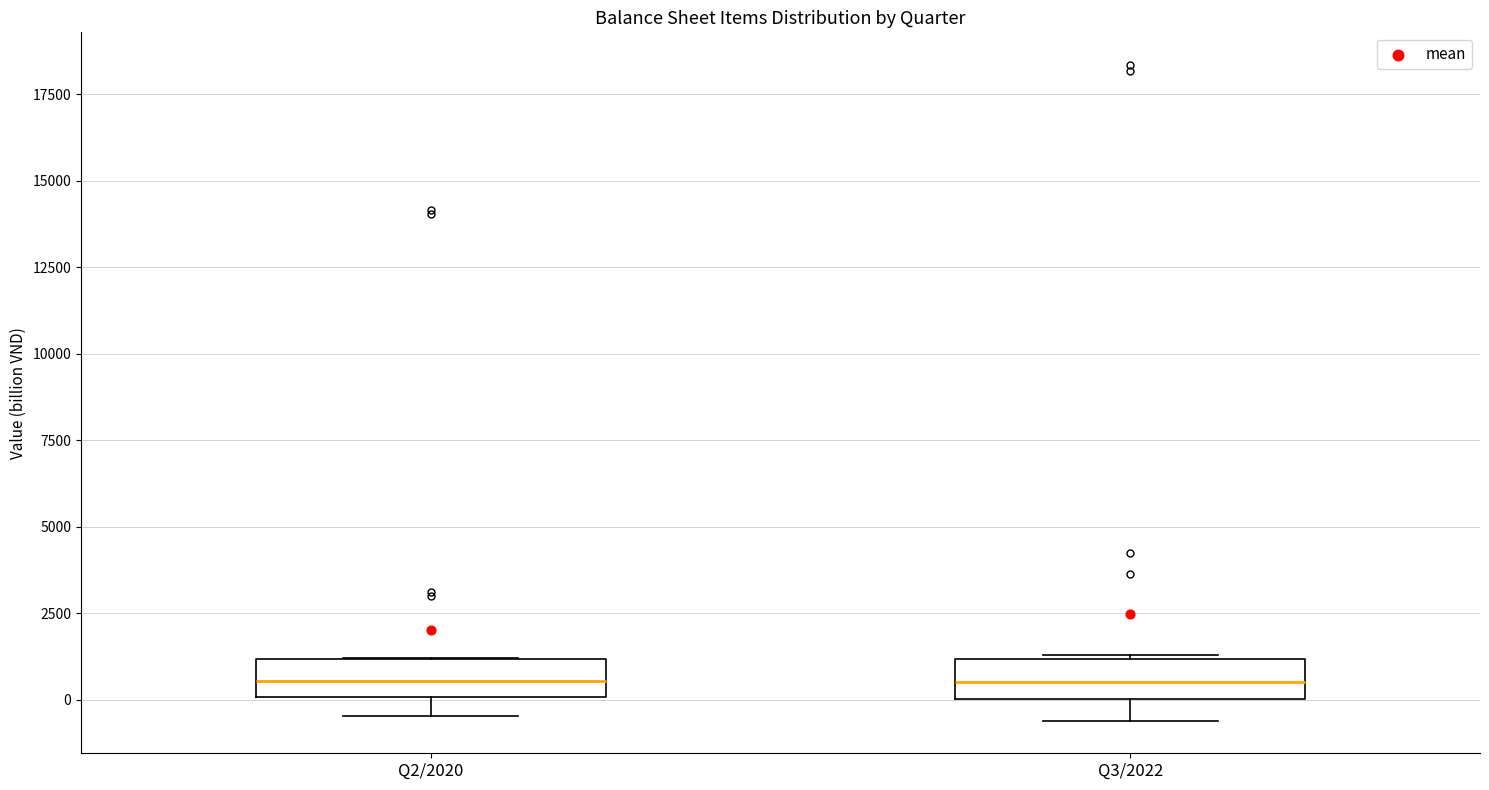

Where is the upper edge of the box for Q2/2020 on the y-axis? The values are not printed on the chart, so give them approximately, as read against the axis.

1000